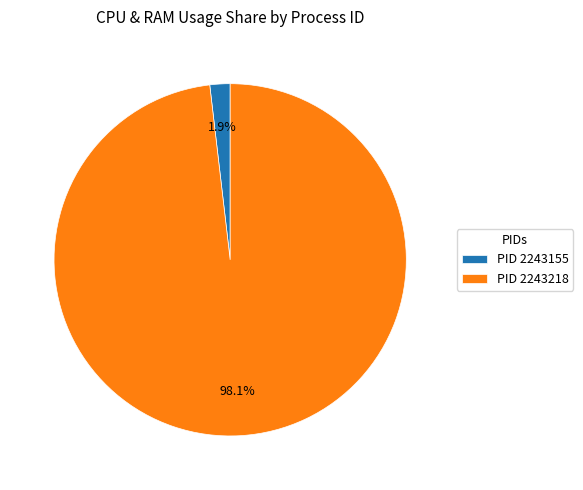

What is the majority slice?

PID 2243218